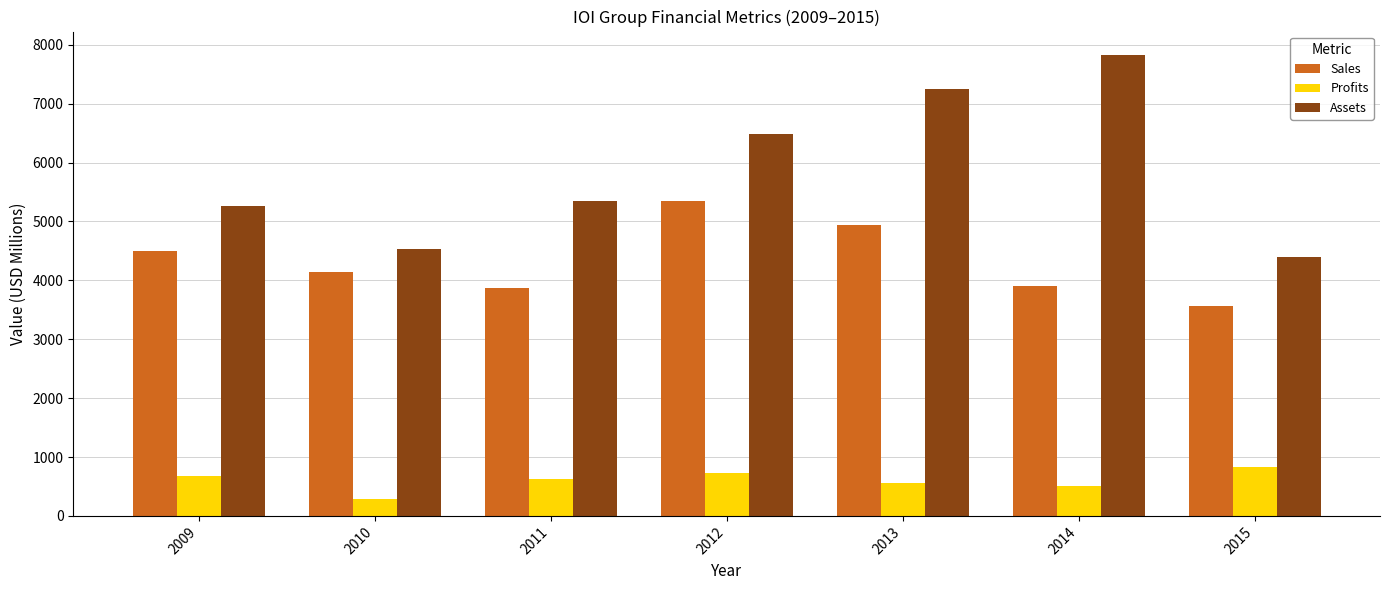

Rank the series by their maximum value, from lowest to highest.

Profits, Sales, Assets